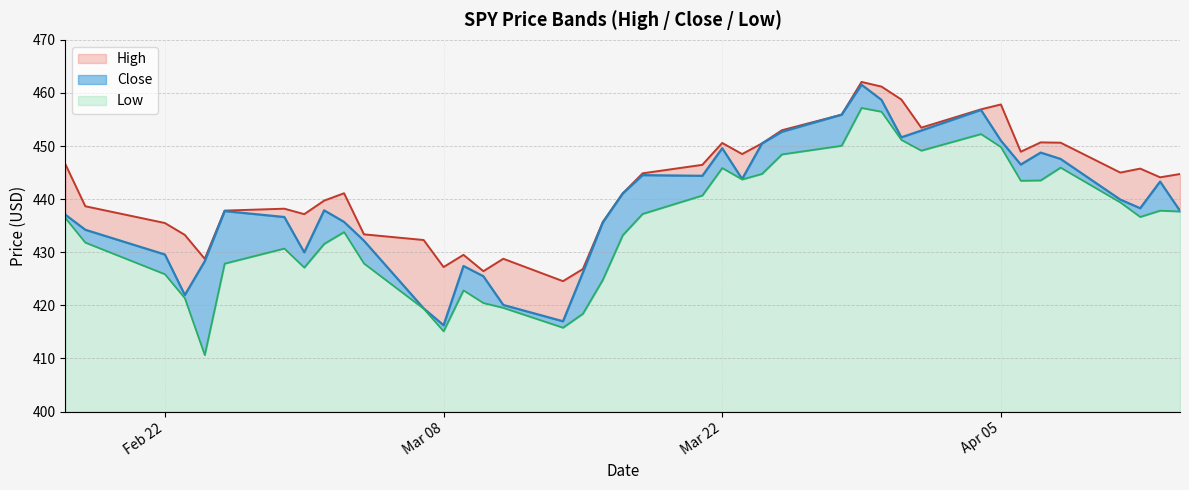

What is the greatest value displayed?

462.1